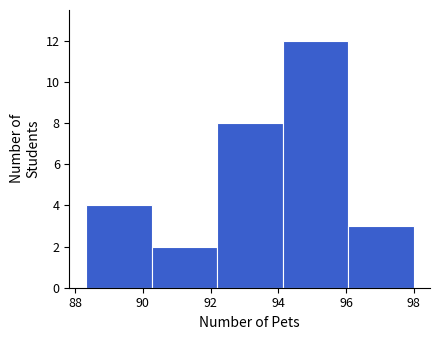

Over which range of the x-axis is the bar tallest?

94.2 to 96.0